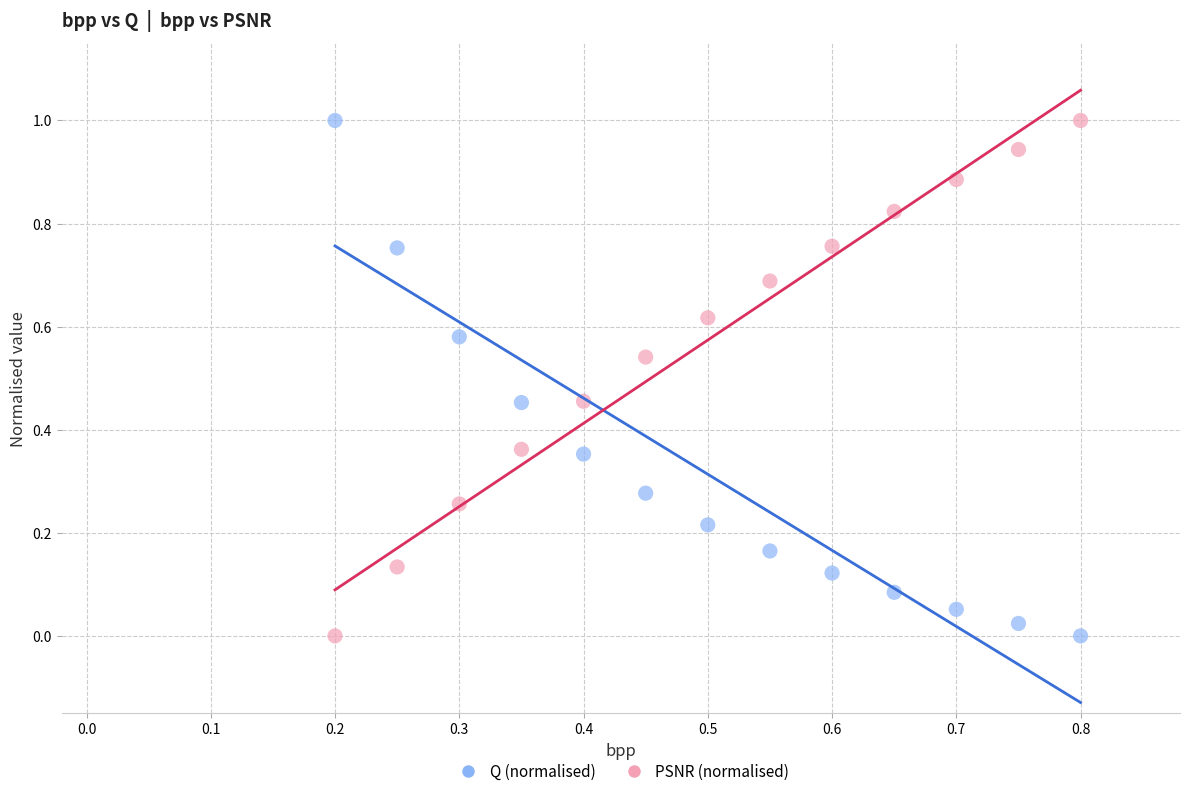

Across all data points, what is the range of Y values (max minus min)?

1.0